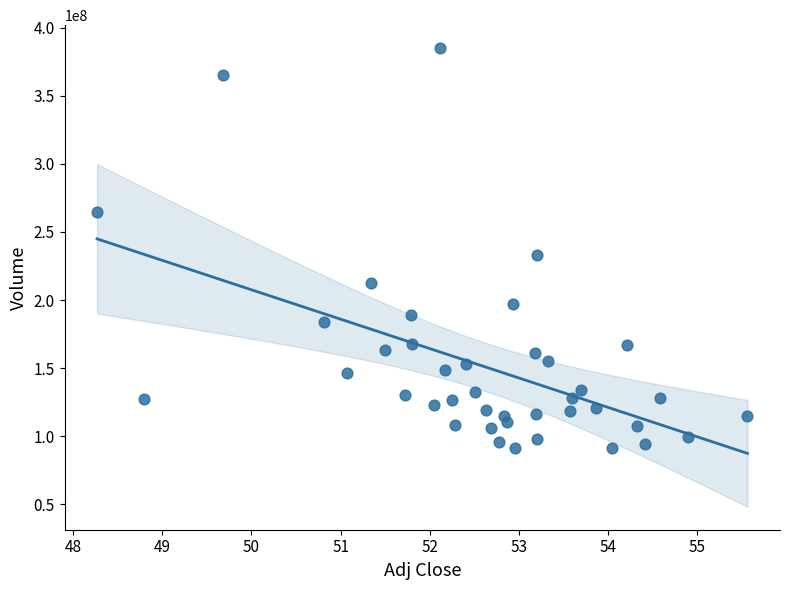

What is the range of Y values (max minus min)?

293445200